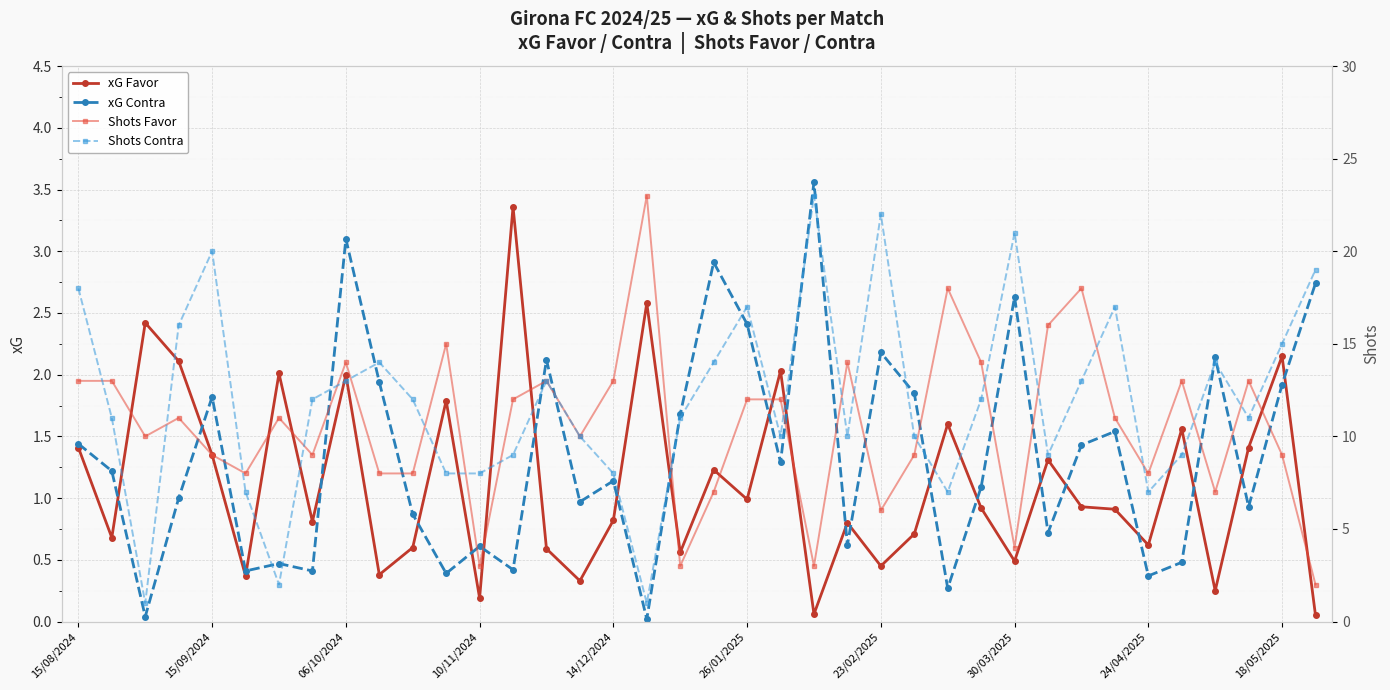

Which series has the largest total across all categories?

Shots Contra